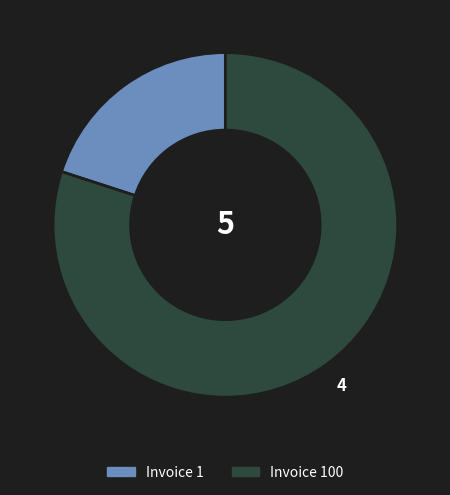

Count the number of slices in the pie.

2